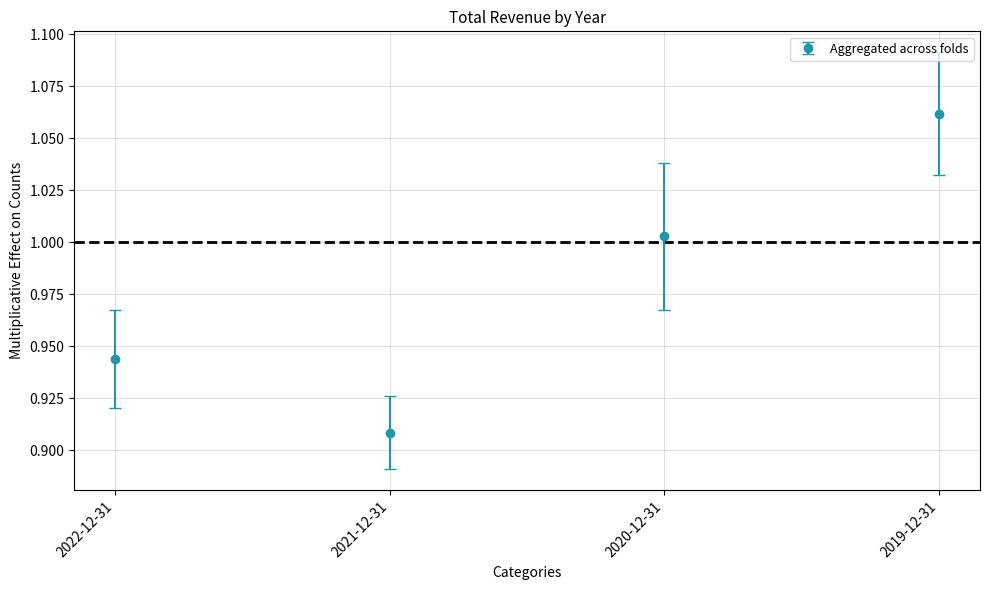

Which category has the highest value across all series?

2019-12-31